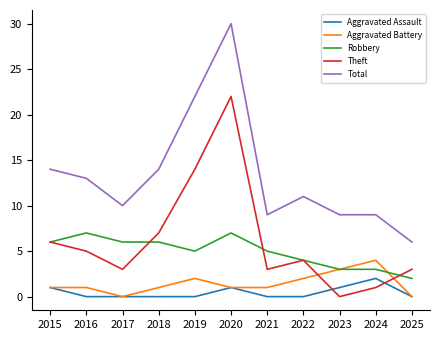

At which category is the sum across all series the highest?

2020